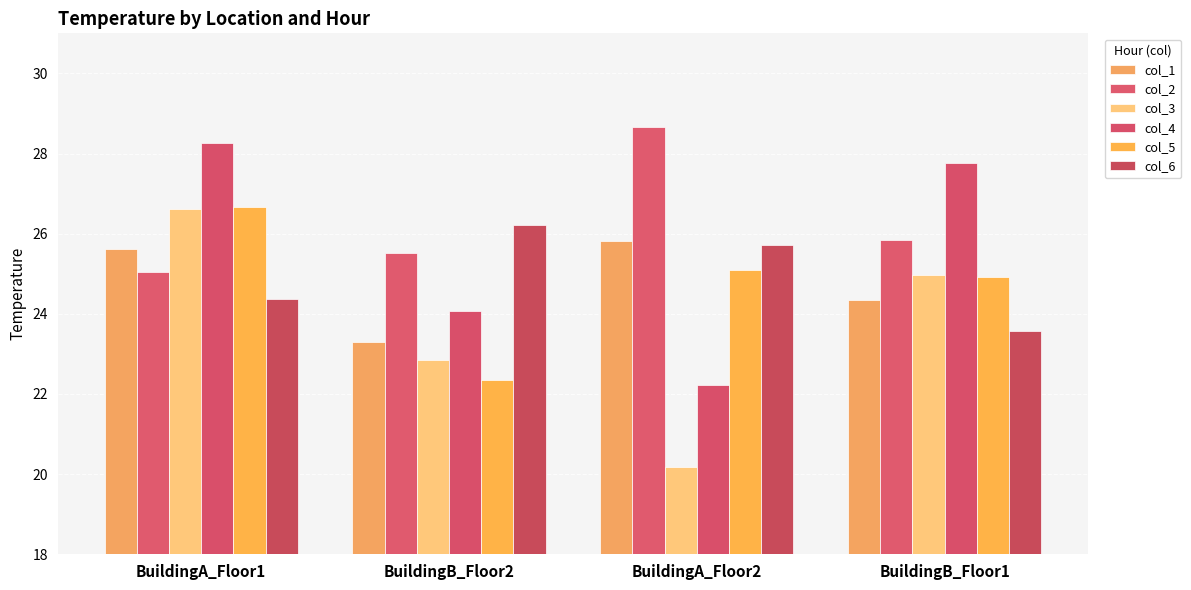

Between BuildingA_Floor2 and BuildingB_Floor1, which series saw the biggest shift?

col_4